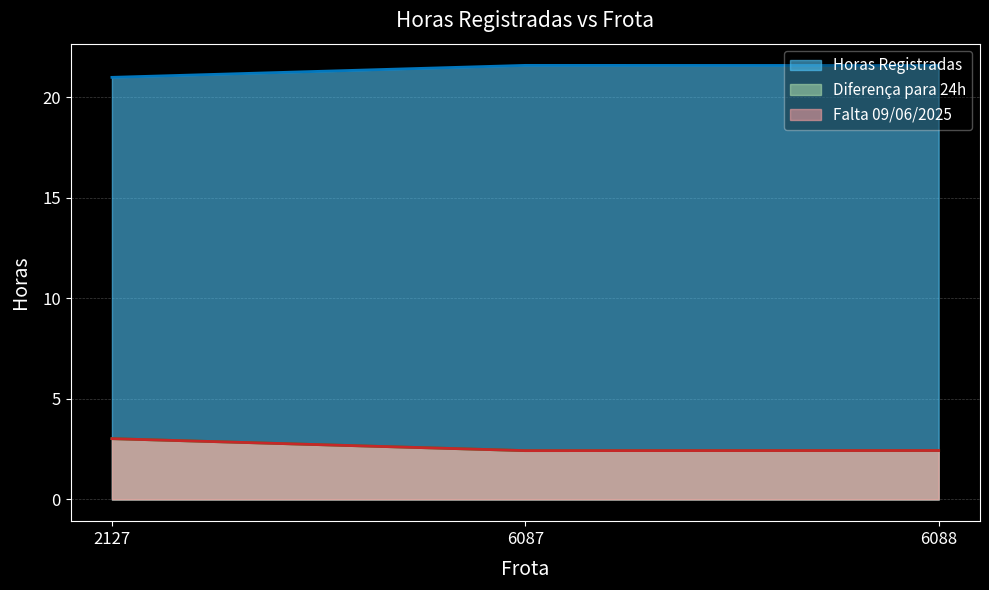

Which series has the widest spread of values?

Horas Registradas